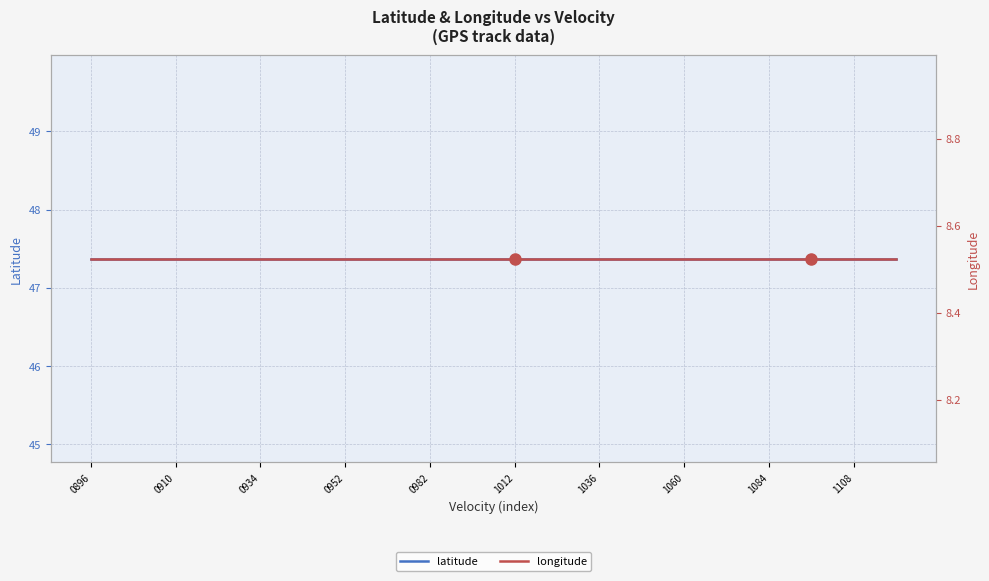

What is the total value across all series at 0896?

55.9